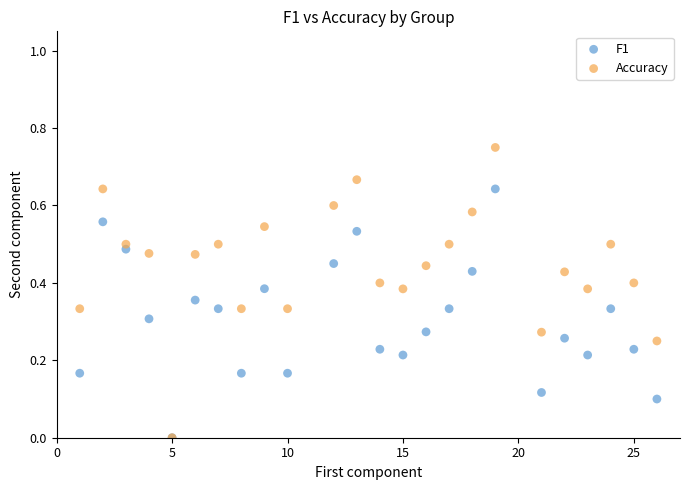

Which series contains the highest Y value?

Accuracy